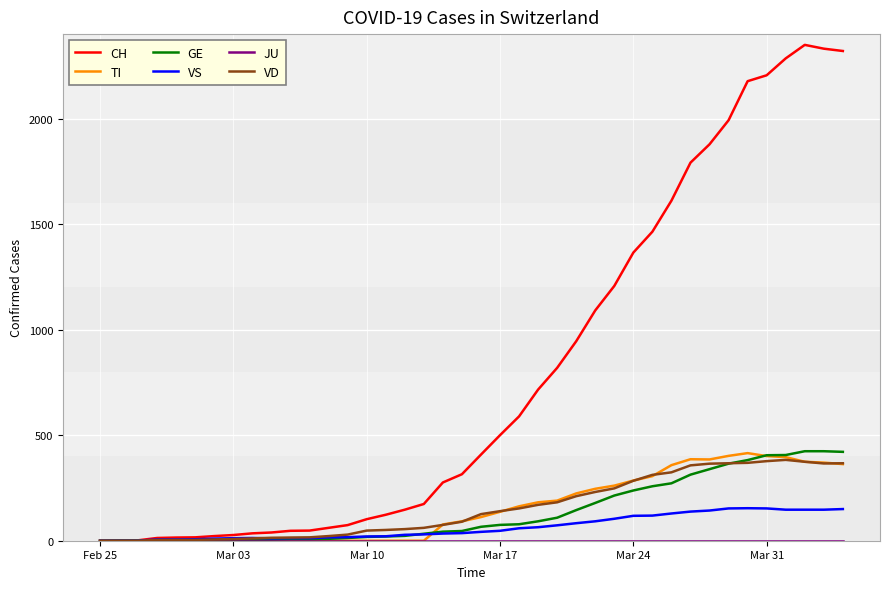

Is this an area chart (filled region under the line)?

No